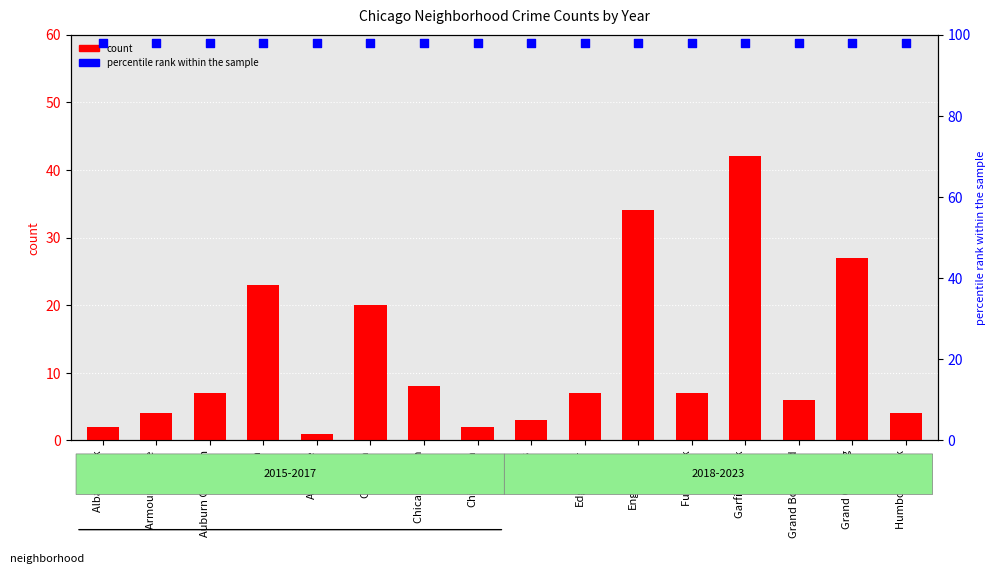

At how many categories does at least one series exceed 22?

16